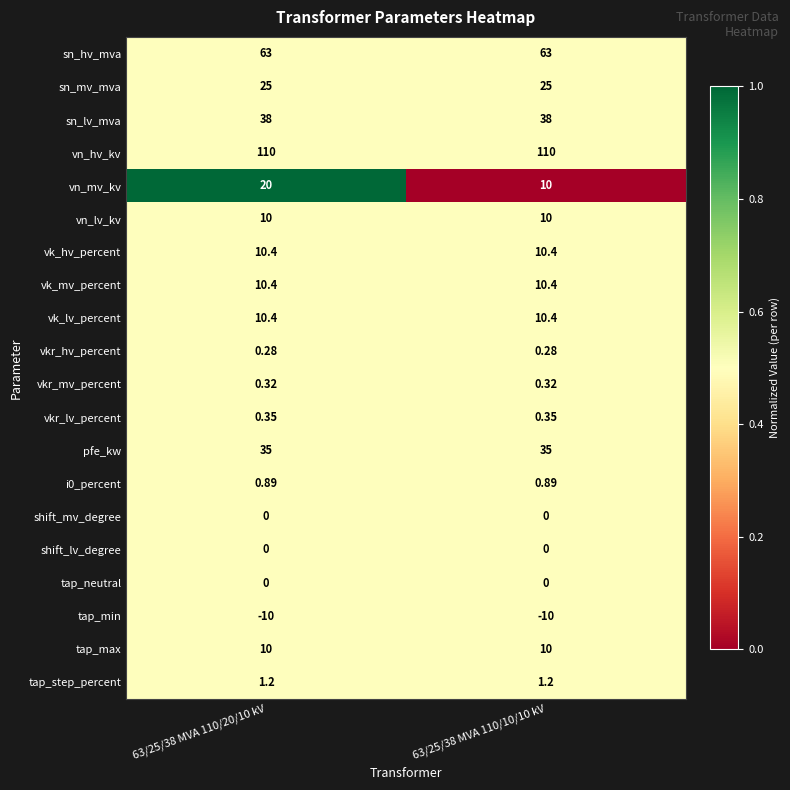

Between 63/25/38 MVA 110/20/10 kV and 63/25/38 MVA 110/10/10 kV, which series saw the biggest shift?

vn_mv_kv